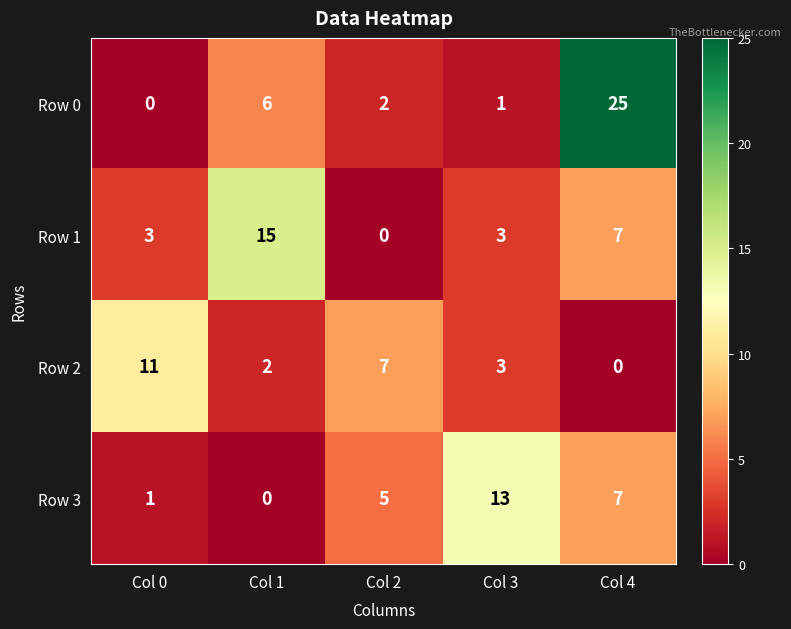

True or false: Row 1 has a value of 7 at Col 4.

True